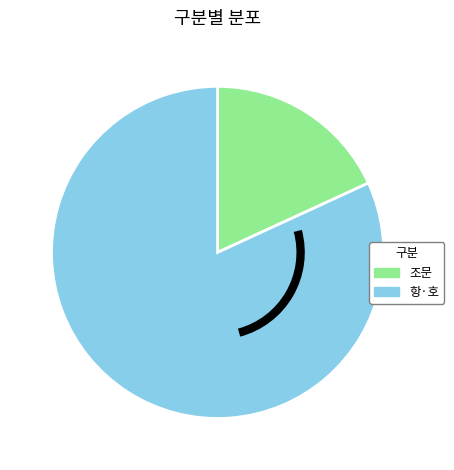

What is the largest slice in the pie chart?

항·호